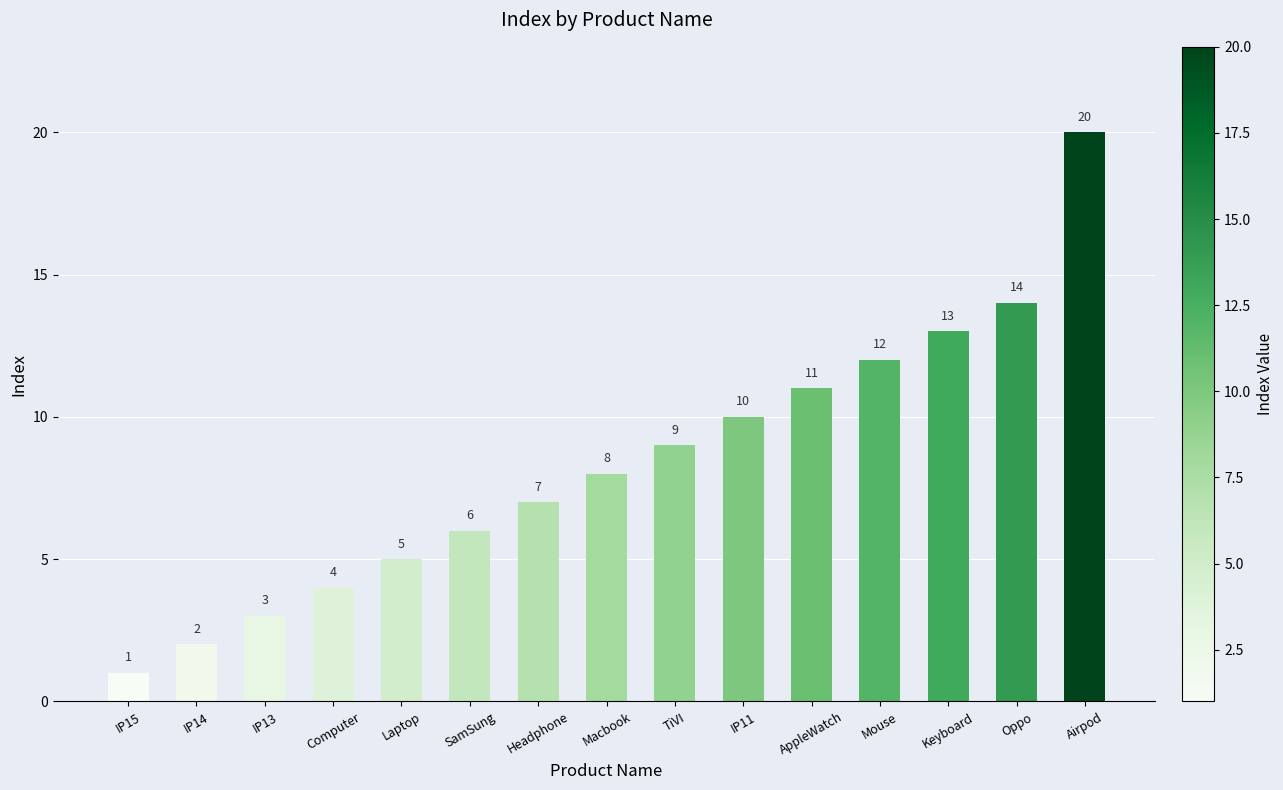

What is the difference between the second highest and second lowest values?

12